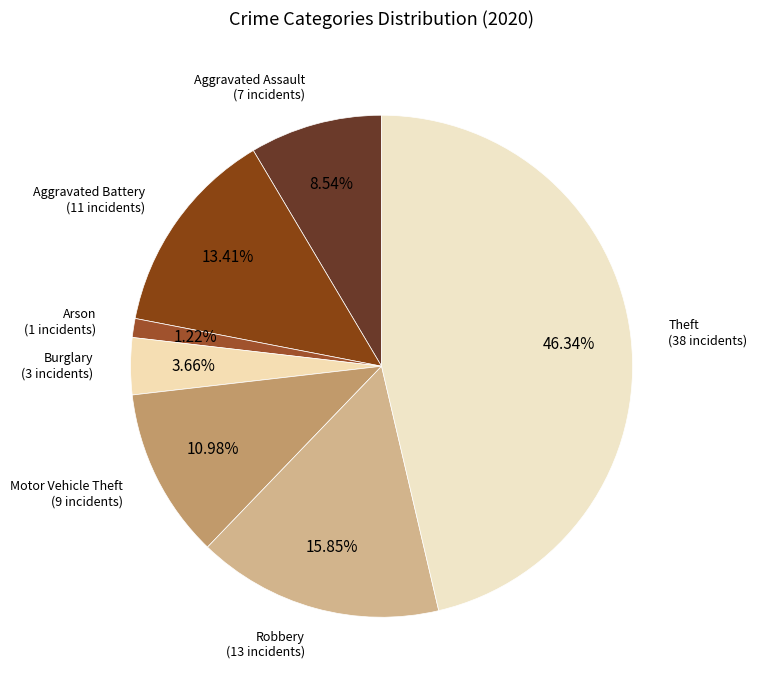

Count the number of slices in the pie.

7